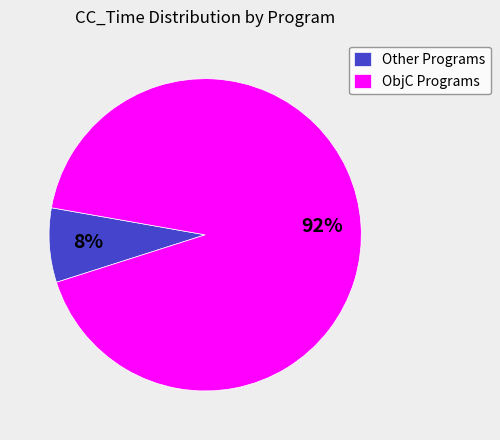

To the nearest percent, what is the average slice percentage?

50%